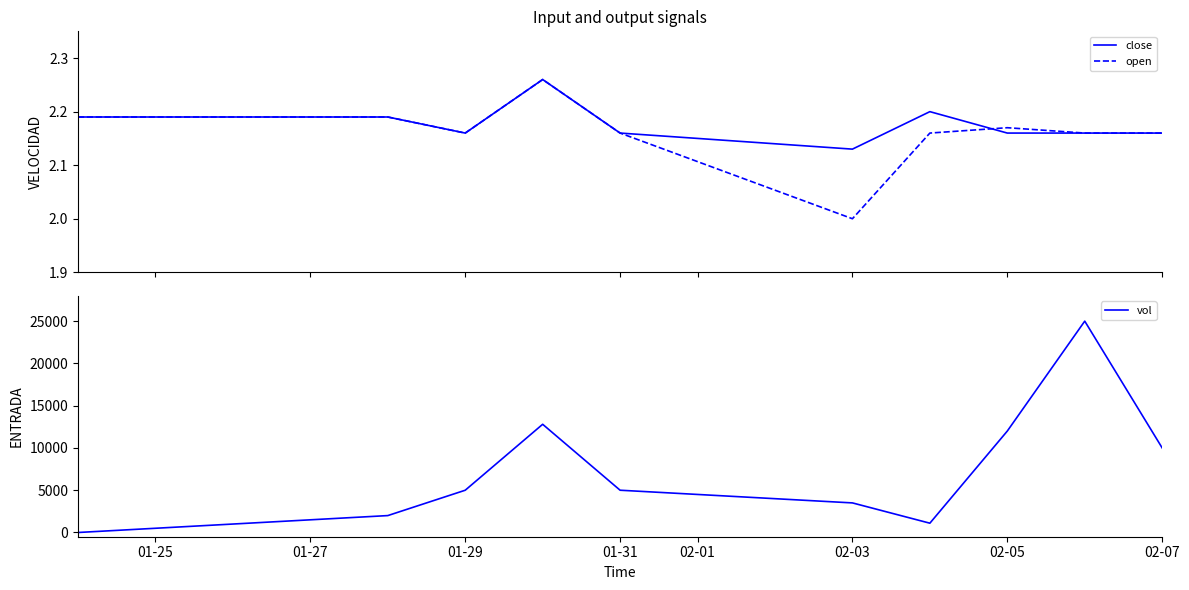

How many interior local peaks does the open series have?

2